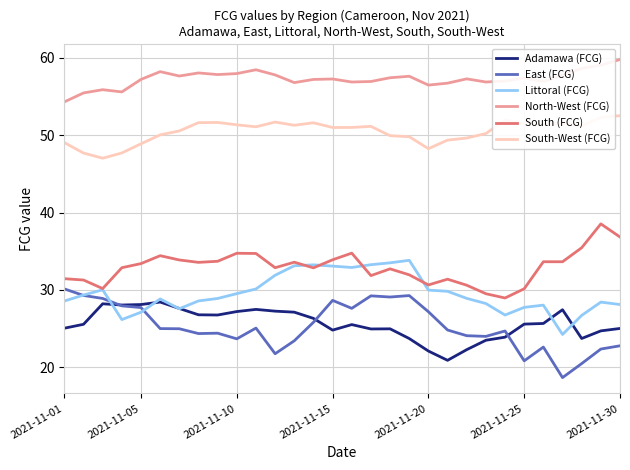

What is the maximum value for South-West (FCG)?

52.5